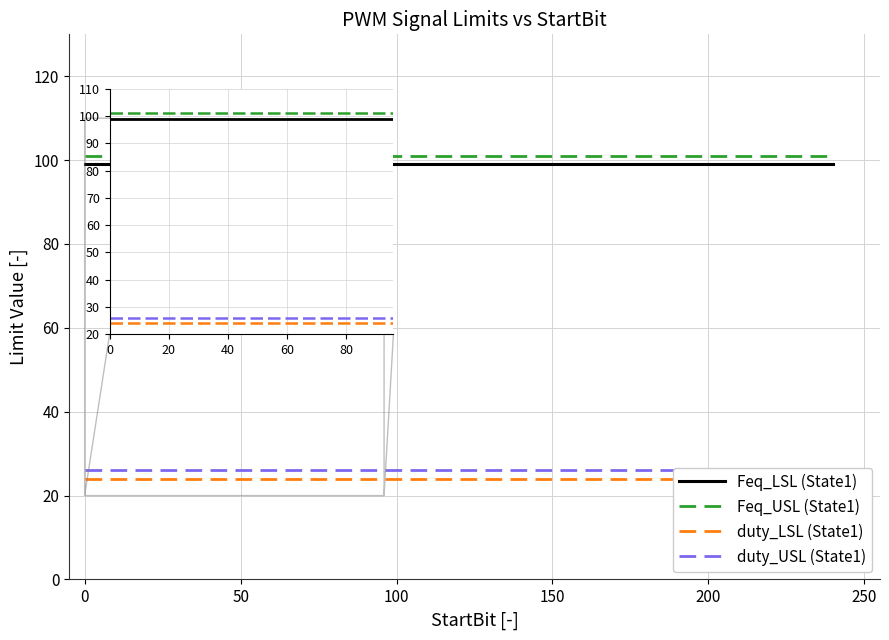

The Feq_USL (State1) series shows 101 at 0. True or false?

True